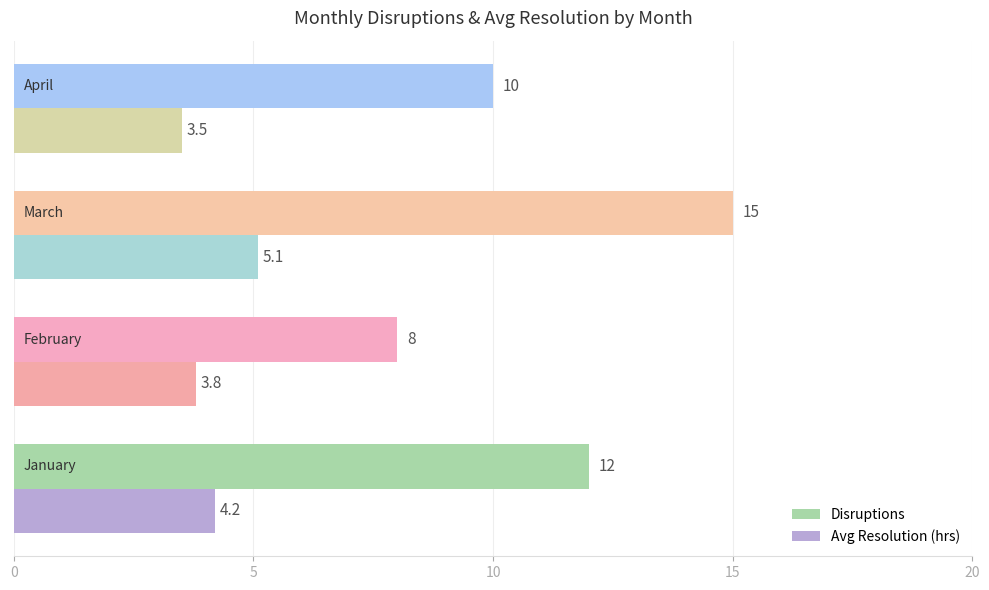

Which series has the largest range (max minus min)?

Disruptions